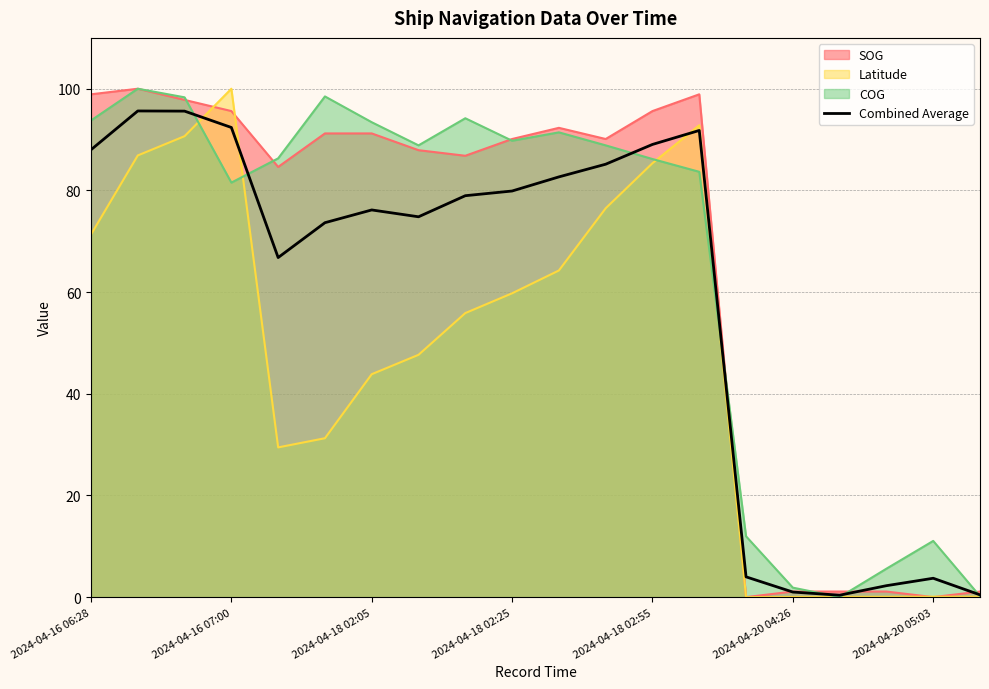

What is the difference between the highest and lowest values at 2024-04-18 02:55?

10.3